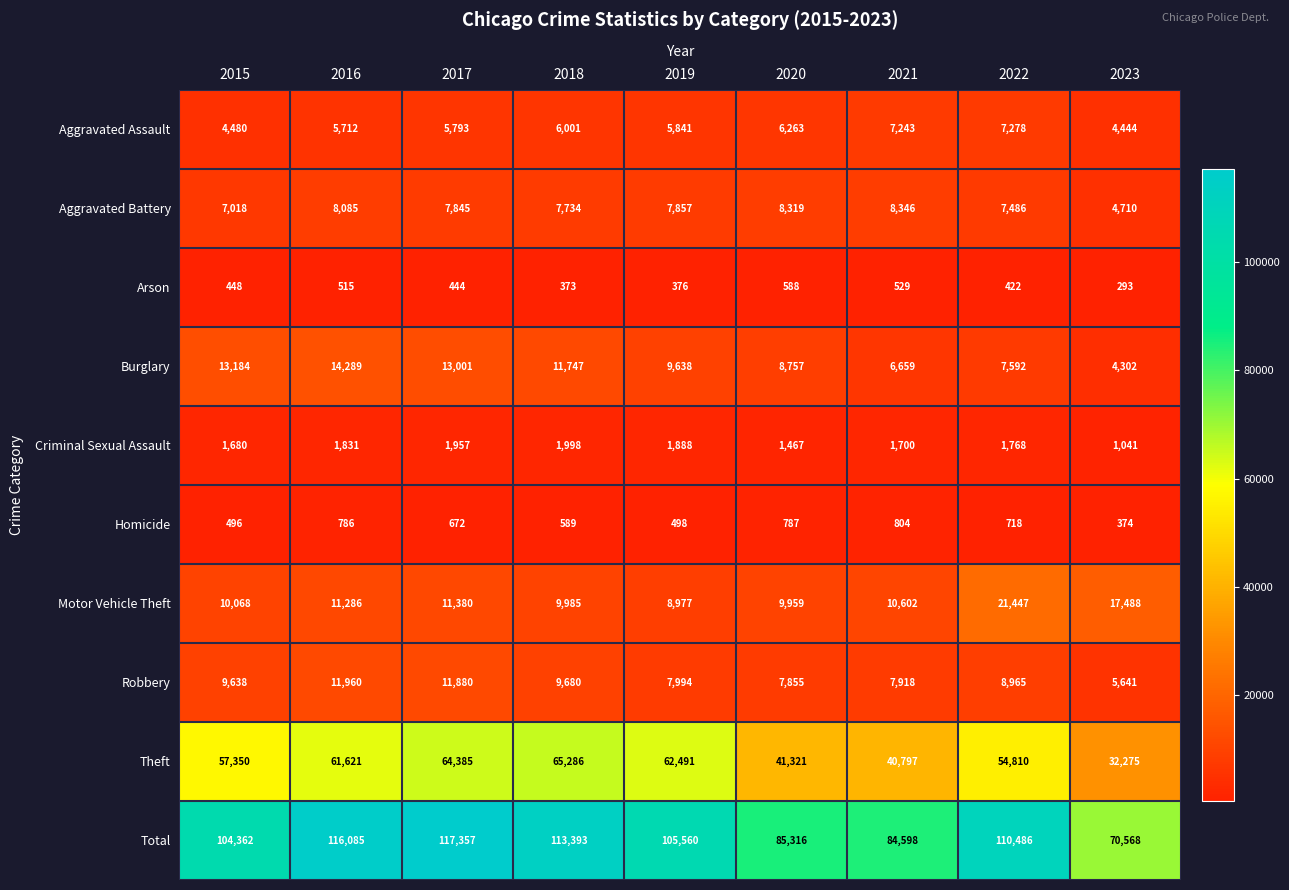

The Burglary series shows 11747 at 2018. True or false?

True